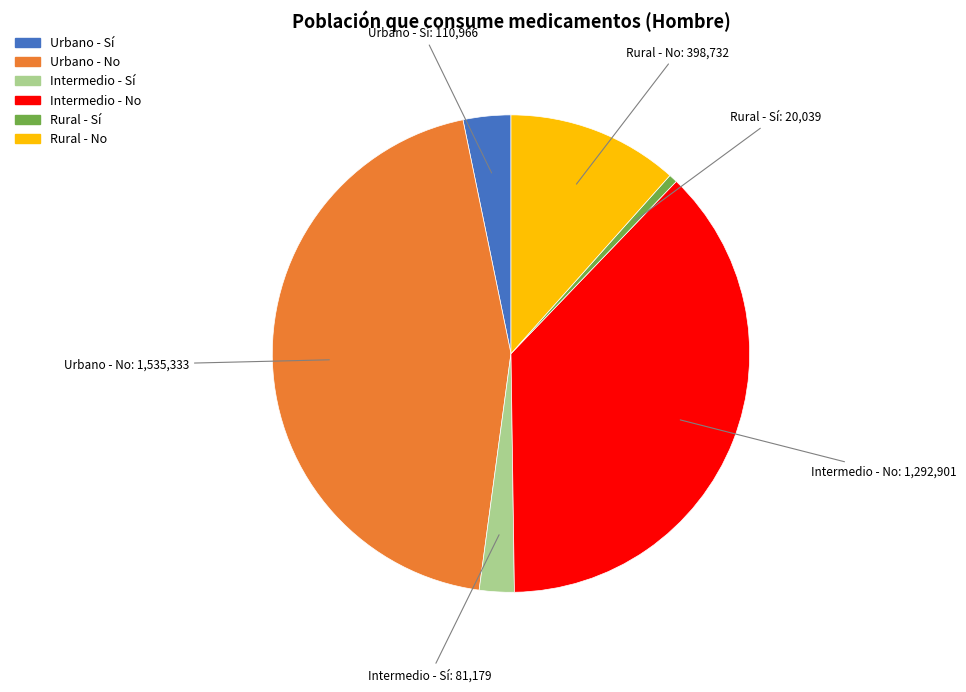

Rank the categories by value from lowest to highest.

Rural - Sí, Intermedio - Sí, Urbano - Sí, Rural - No, Intermedio - No, Urbano - No